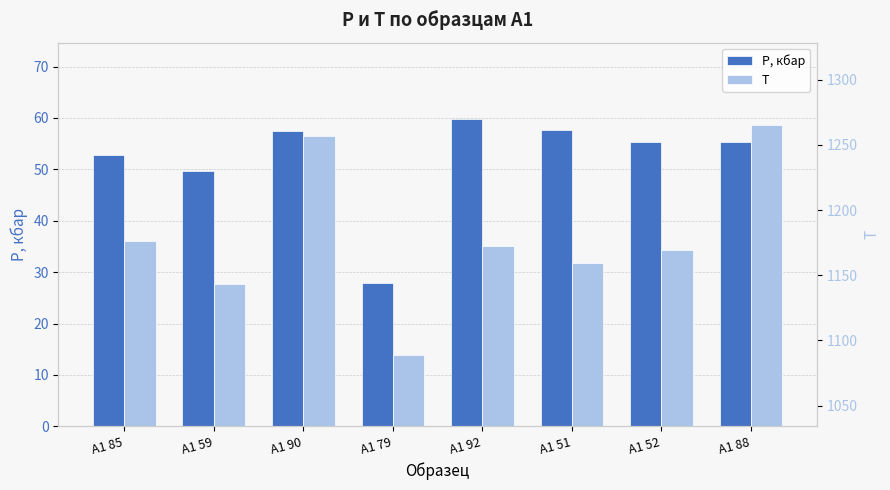

The P, кбар series shows 28.0 at A1 79. True or false?

True